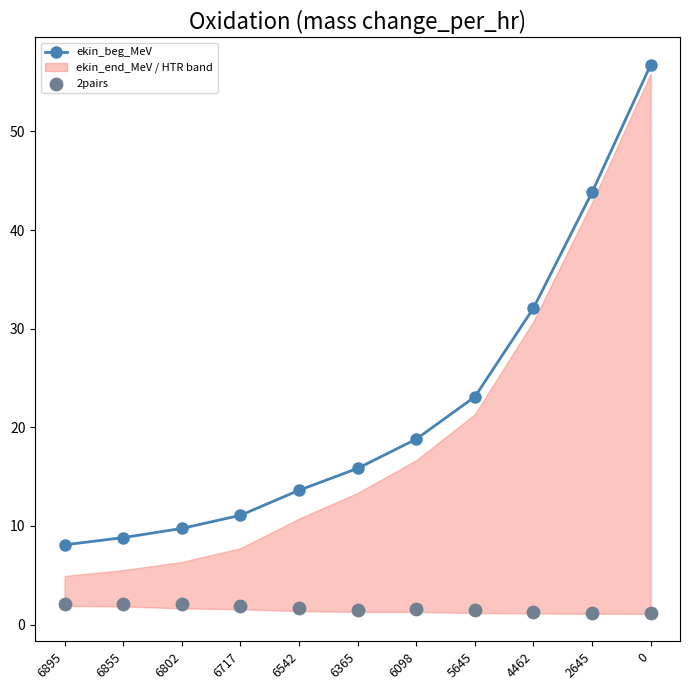

Which series contains the lowest Y value?

2pairs